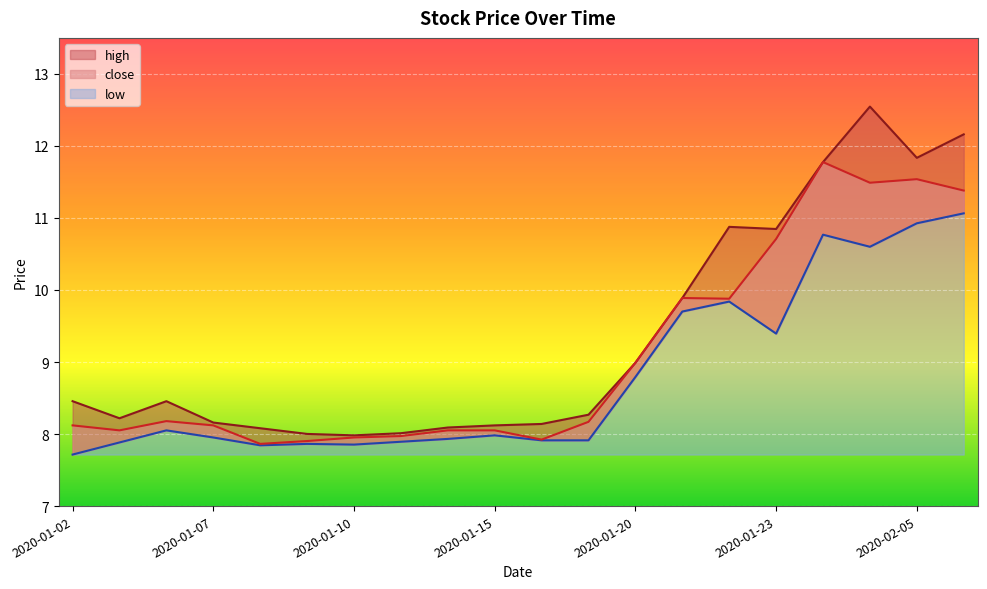

Rank the series by their maximum value, from lowest to highest.

low, close, high